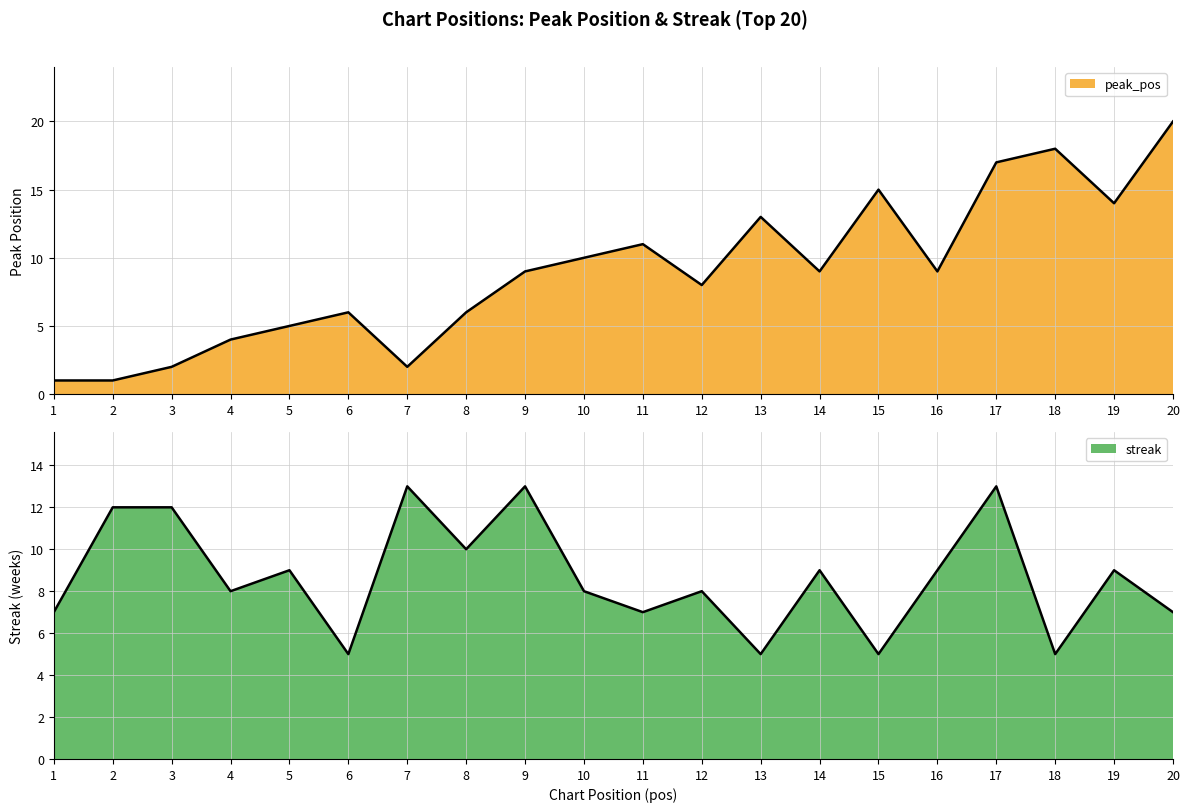

At which category does peak_pos reach its first local valley?

7